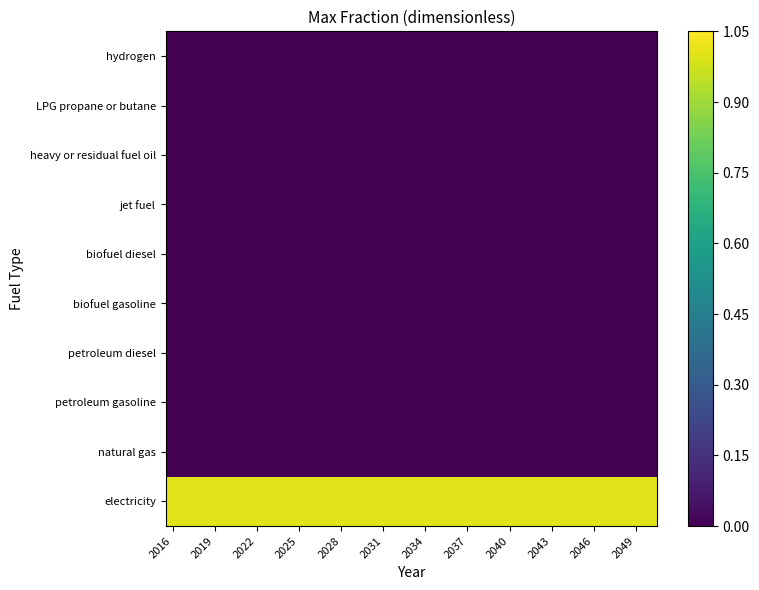

Which category has the lowest value across all series?

2016